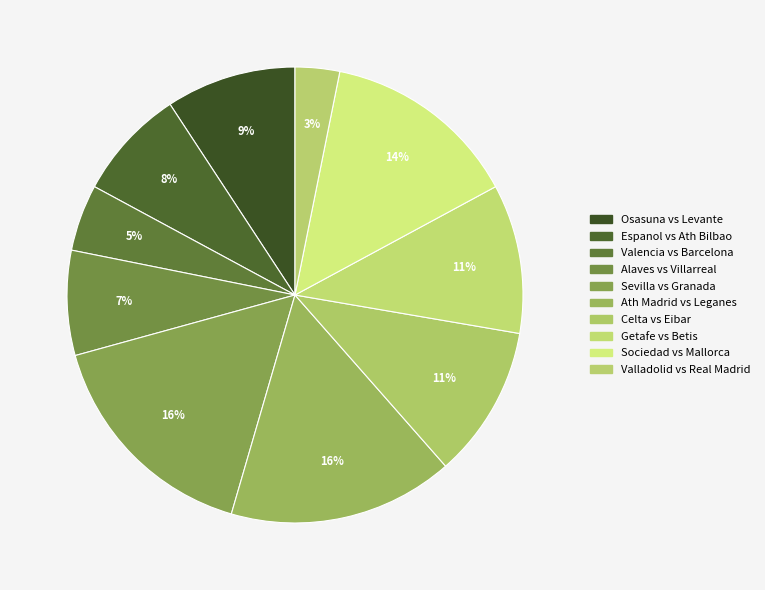

Count the number of slices in the pie.

10